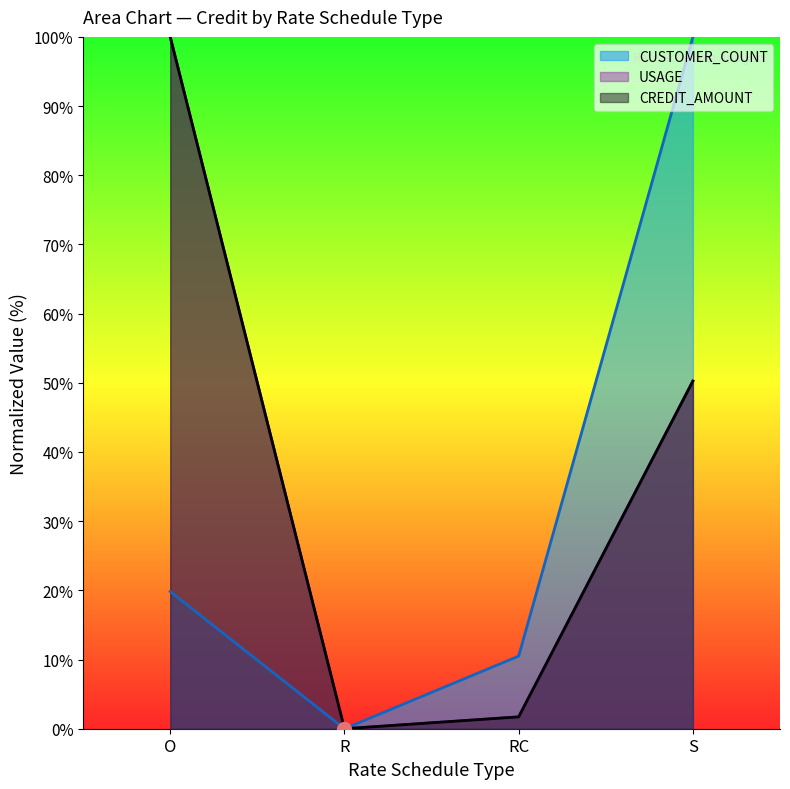

Which category has the highest value in the CUSTOMER_COUNT series?

S